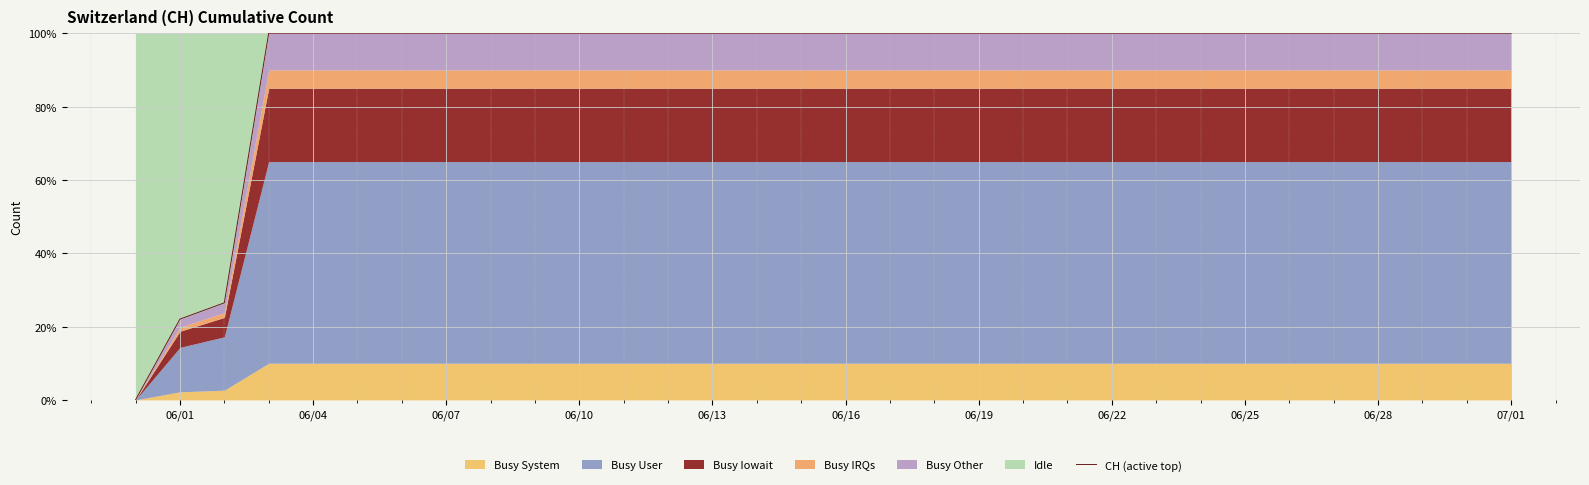

Which label corresponds to the smallest value in the chart?

06/01